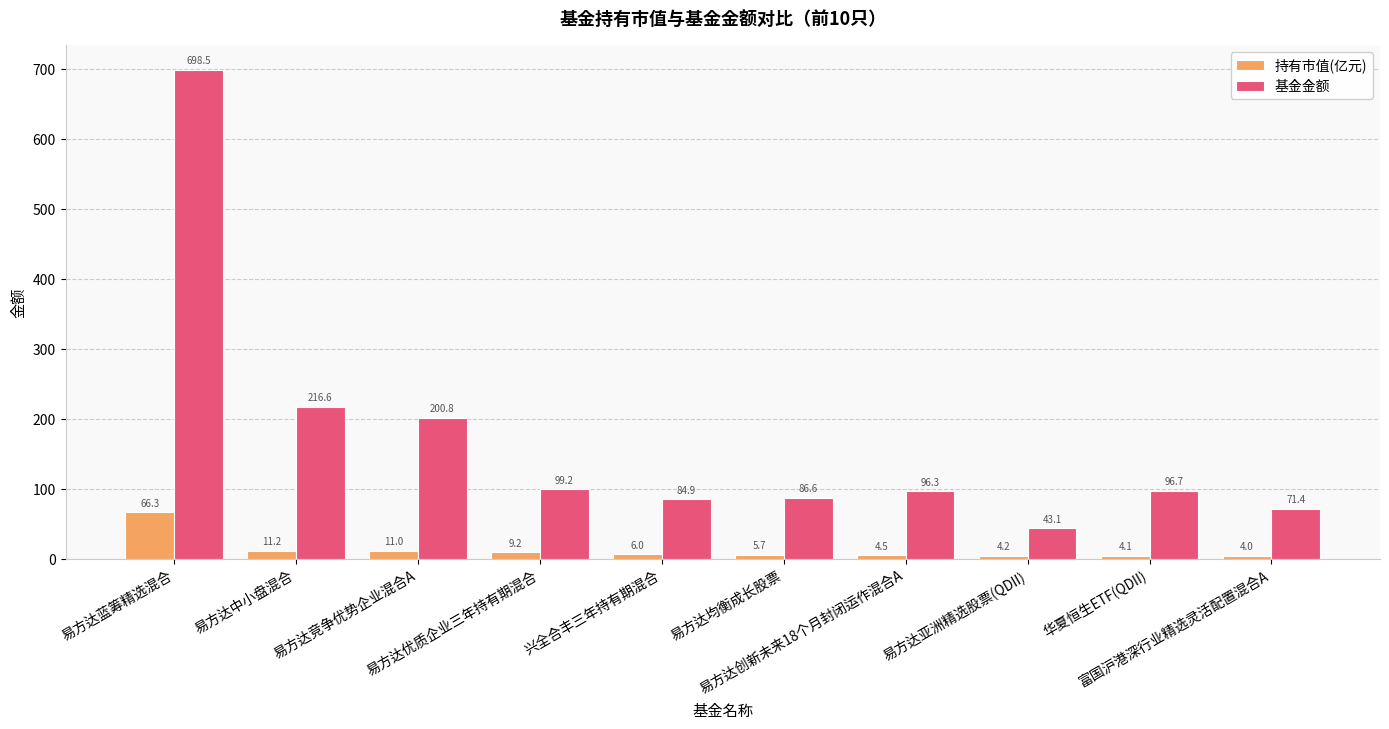

Which series has the largest range (max minus min)?

基金金额